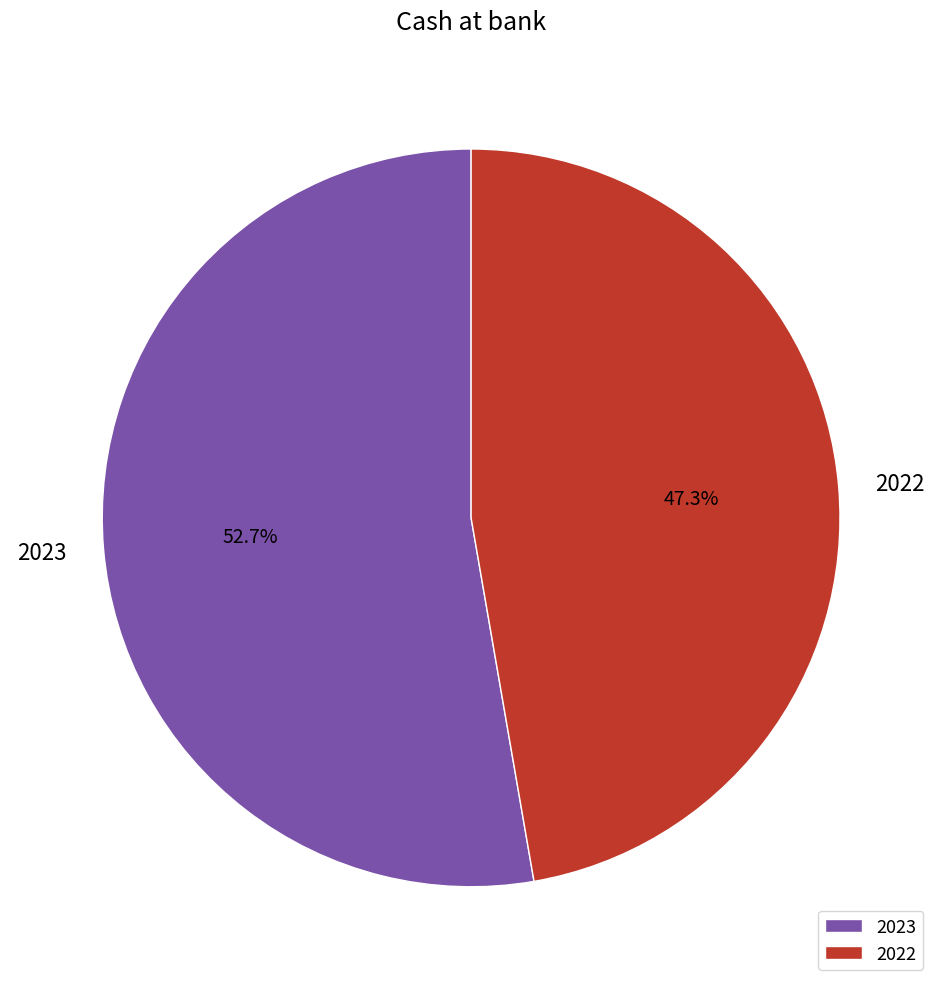

Does 2022 represent more than half of the total?

No